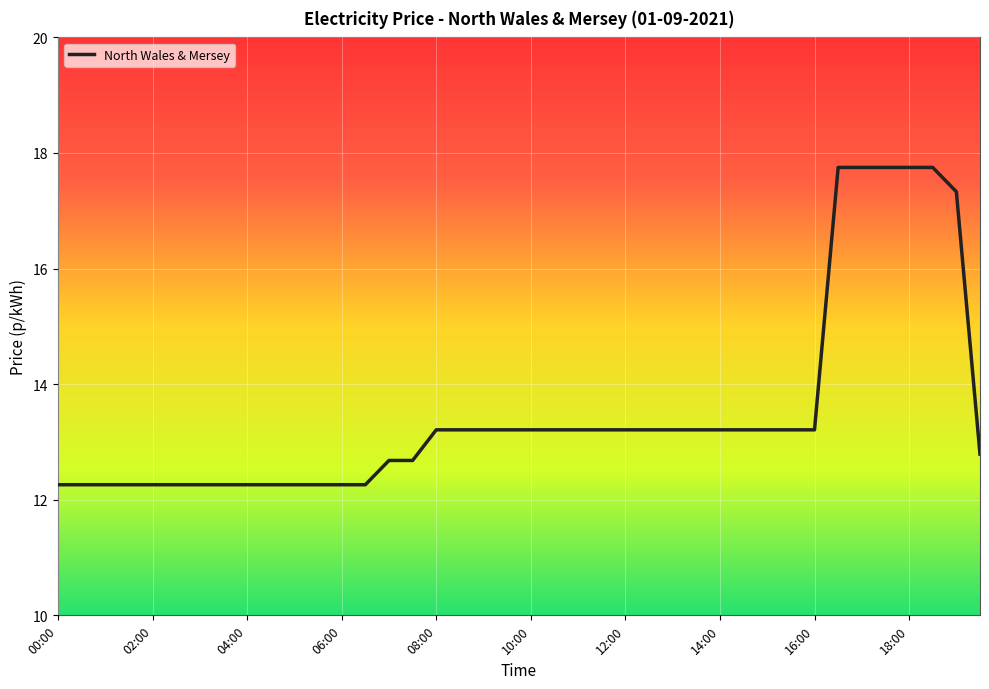

What is the difference between the maximum and minimum values?

5.5